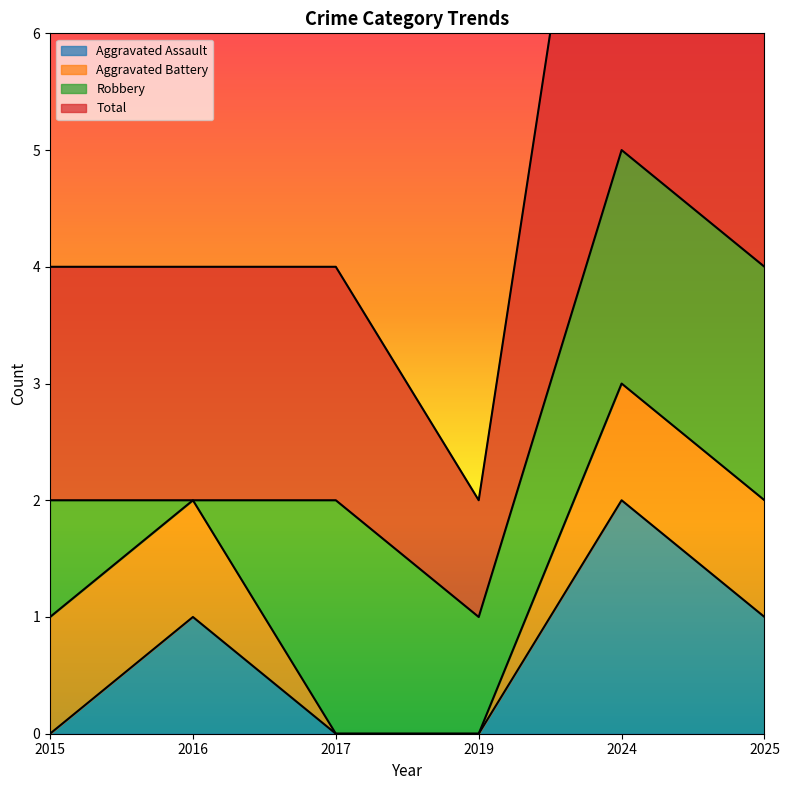

Is it true that Aggravated Assault equals 0 at 2015?

True